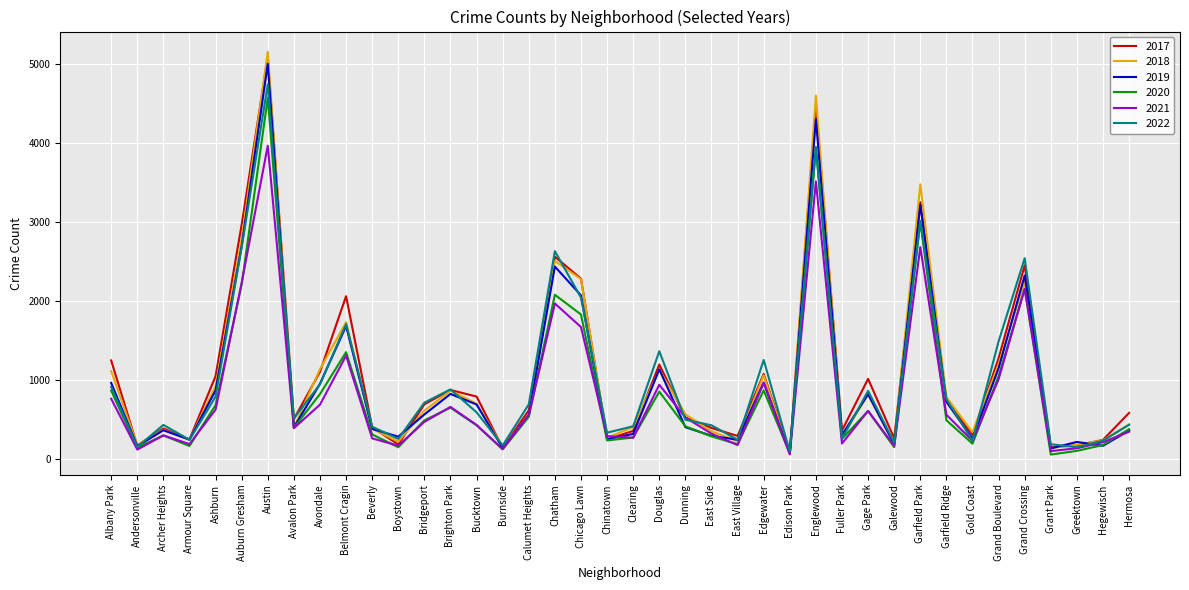

The value of 2020 at Hermosa is 188. True or false?

False